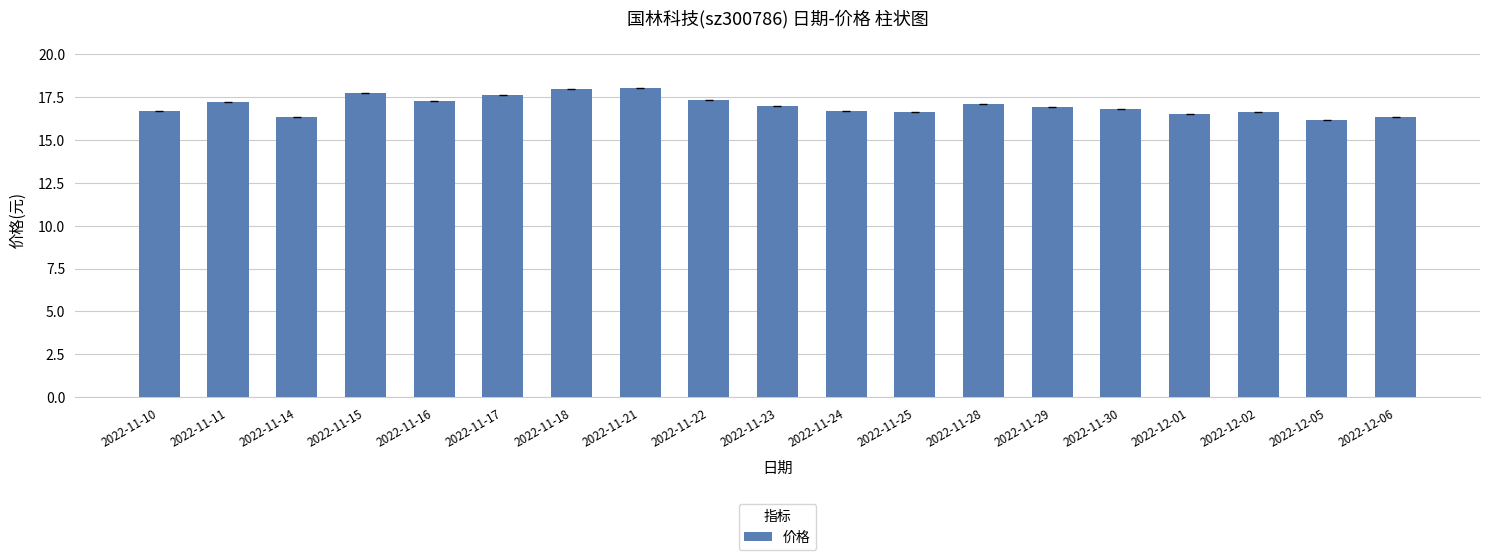

What is the change in value from 2022-11-16 to 2022-12-02?

-0.6